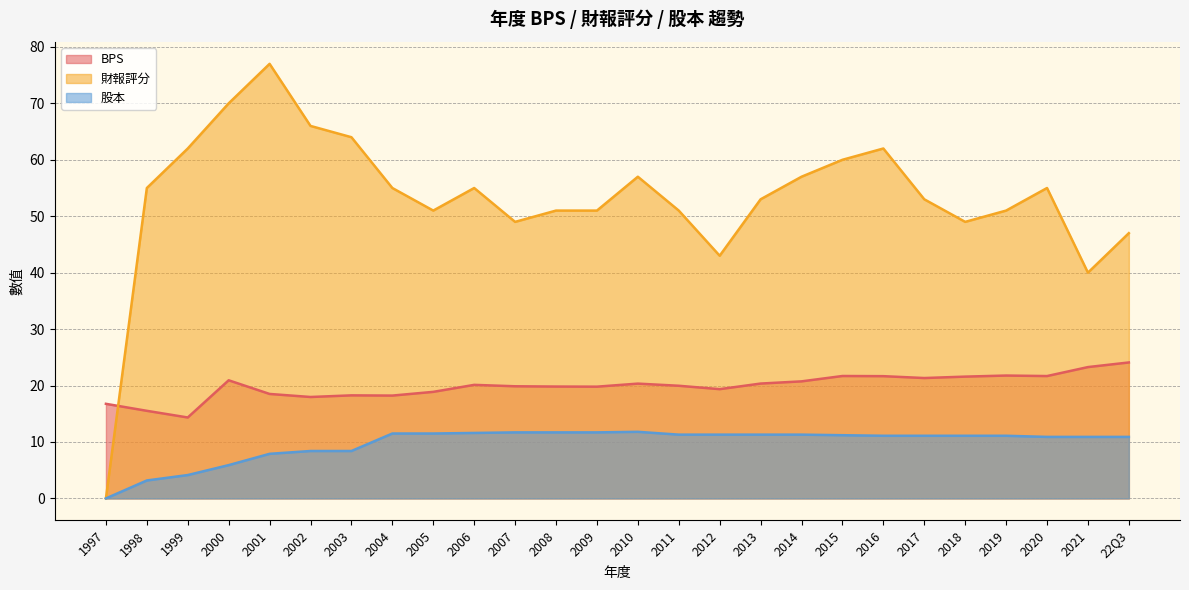

What position from the right is 2017?

6